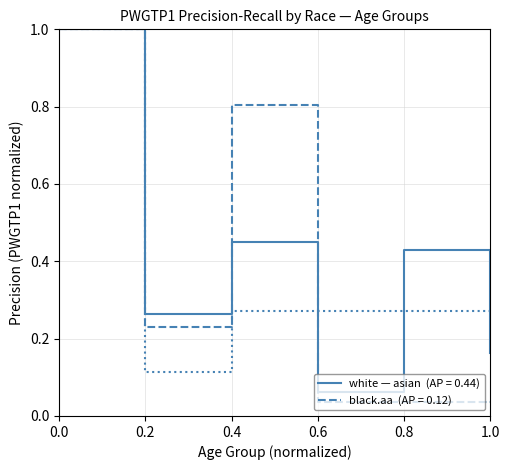

How many lines are shown in the chart?

3